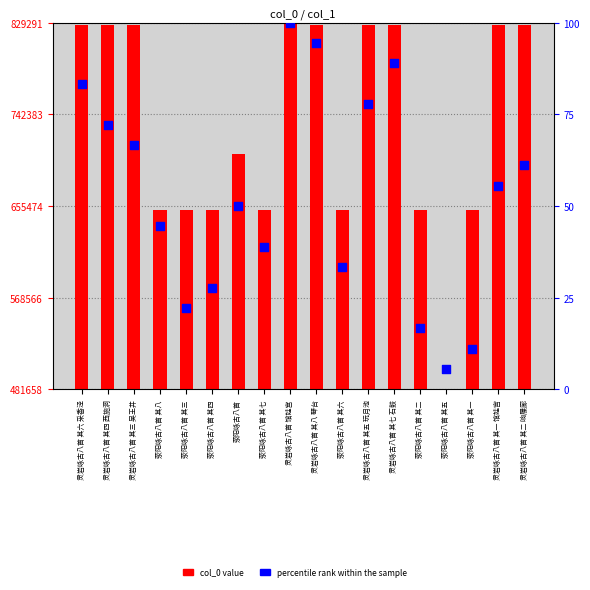

Which series contains the lowest Y value?

percentile rank within the sample